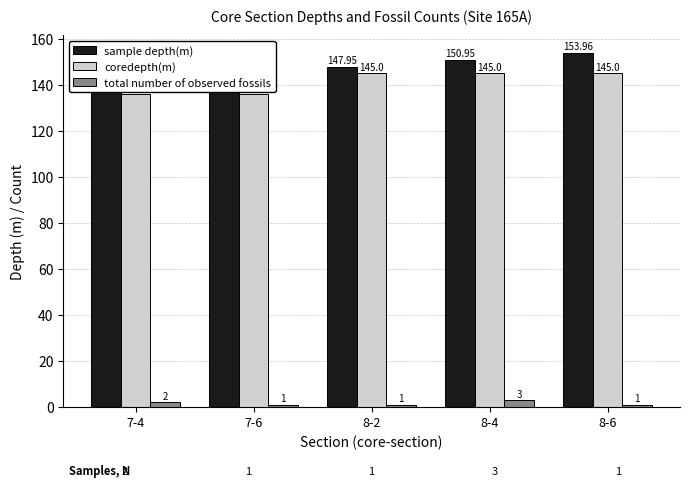

Reading left to right, extract all data points from this chart.

sample depth(m): 7-4=141.9	7-6=144.9	8-2=147.9	8-4=150.9	8-6=154.0
coredepth(m): 7-4=136.0	7-6=136.0	8-2=145.0	8-4=145.0	8-6=145.0
total number of observed fossils: 7-4=2.0	7-6=1.0	8-2=1.0	8-4=3.0	8-6=1.0